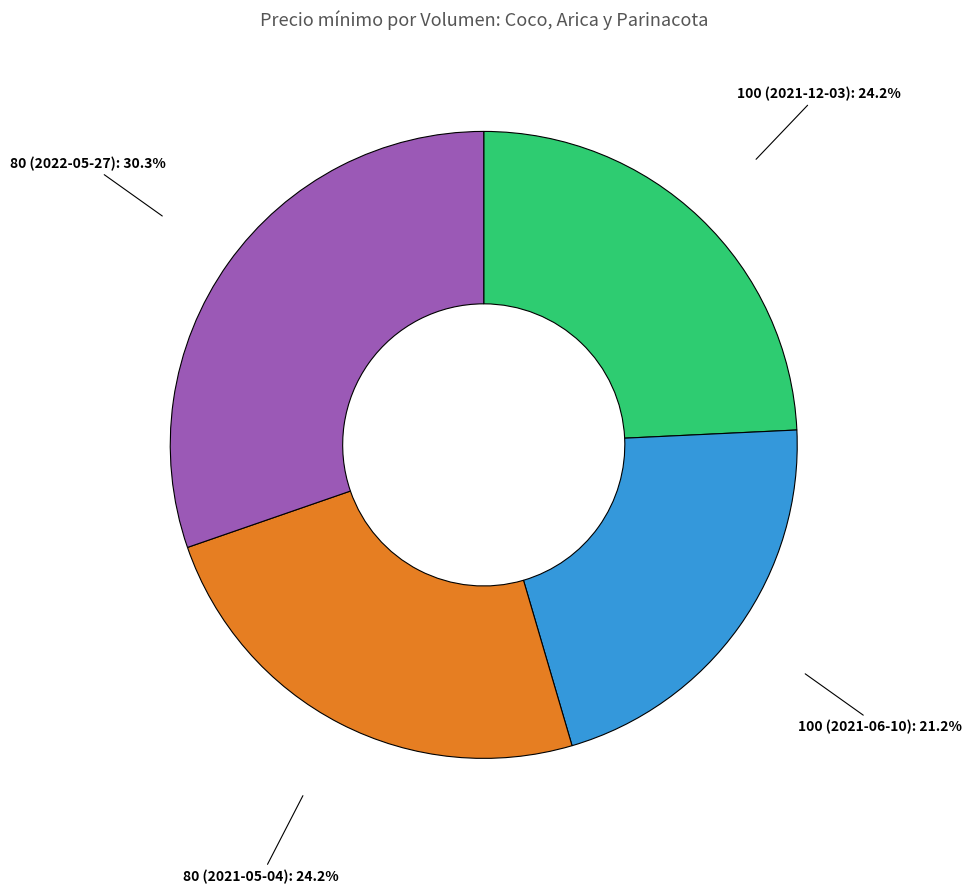

Is there a majority slice in this chart?

No